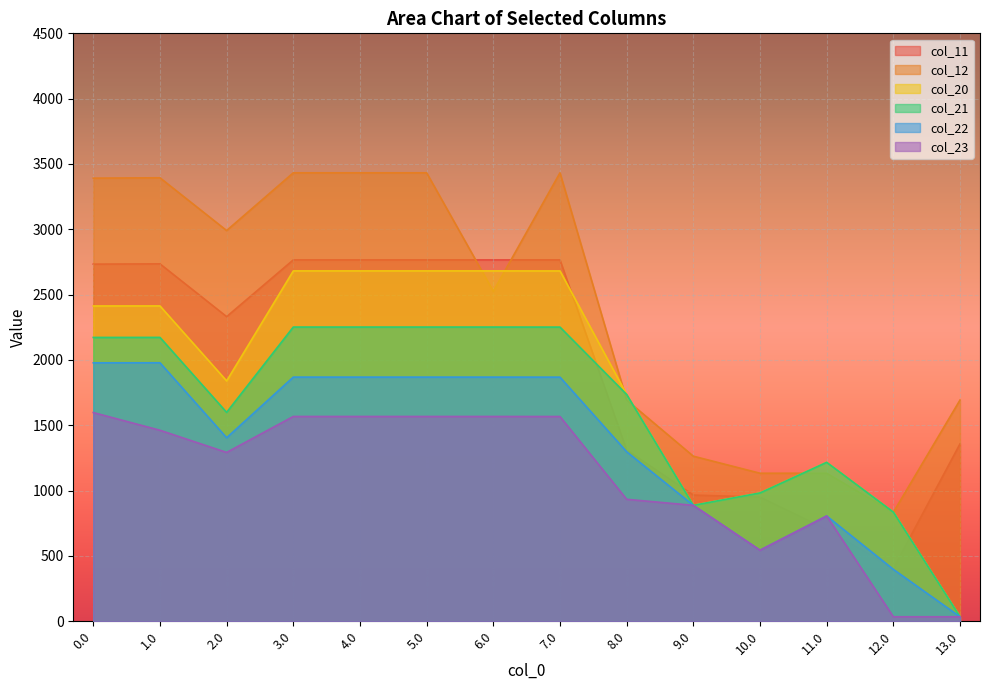

What is the sum of the col_11 values at 8.0 and 10.0?

2261.1